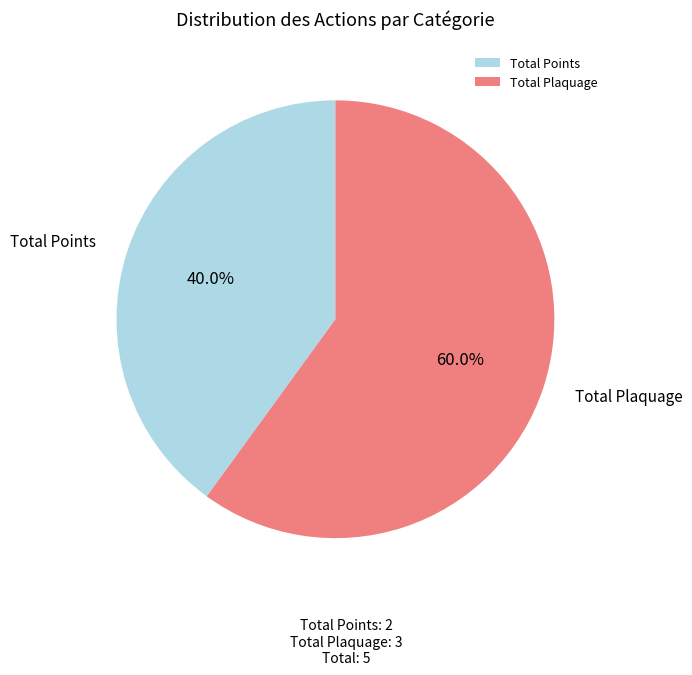

Combined, do Total Plaquage and Total Points account for over 50%?

Yes